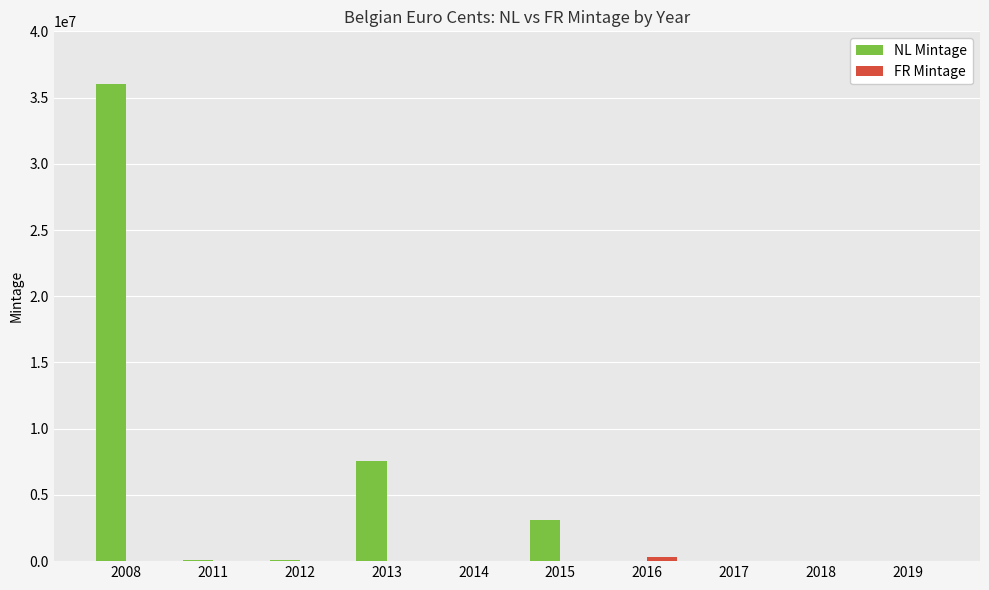

Which series has the largest total across all categories?

NL Mintage